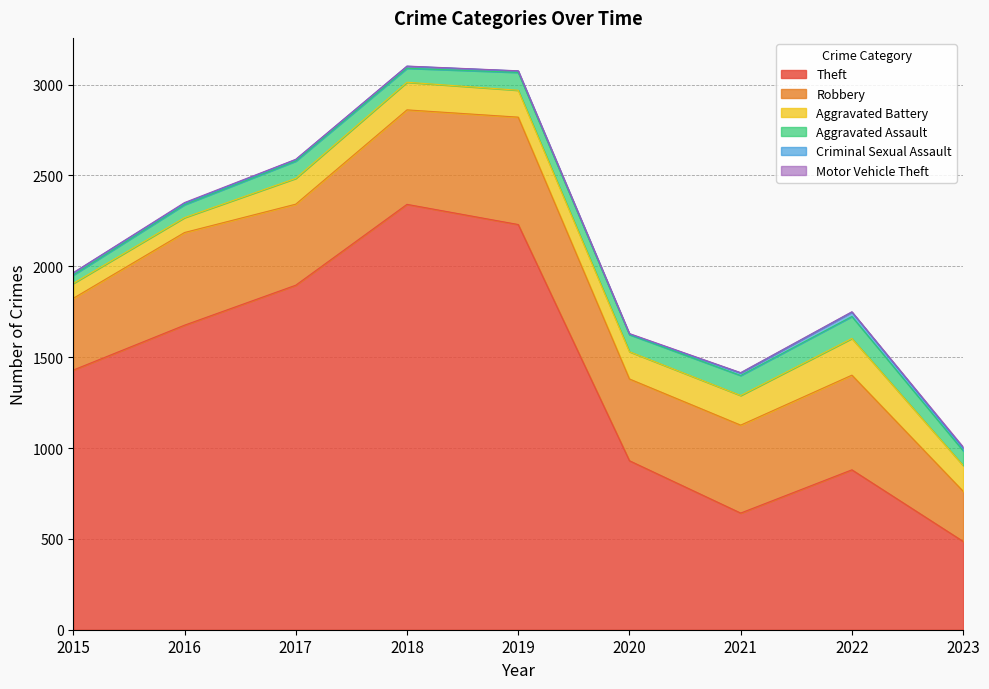

Reading left to right, list all the values displayed in this chart.

Theft: 1429	1676	1896	2341	2230	930	642	880	486
Robbery: 395	510	446	520	591	450	484	521	276
Aggravated Battery: 82	82	142	152	148	150	163	202	142
Aggravated Assault: 46	71	95	77	98	94	110	121	81
Criminal Sexual Assault: 12	8	8	11	8	3	14	24	15
Motor Vehicle Theft: 1	4	2	1	1	3	2	2	6